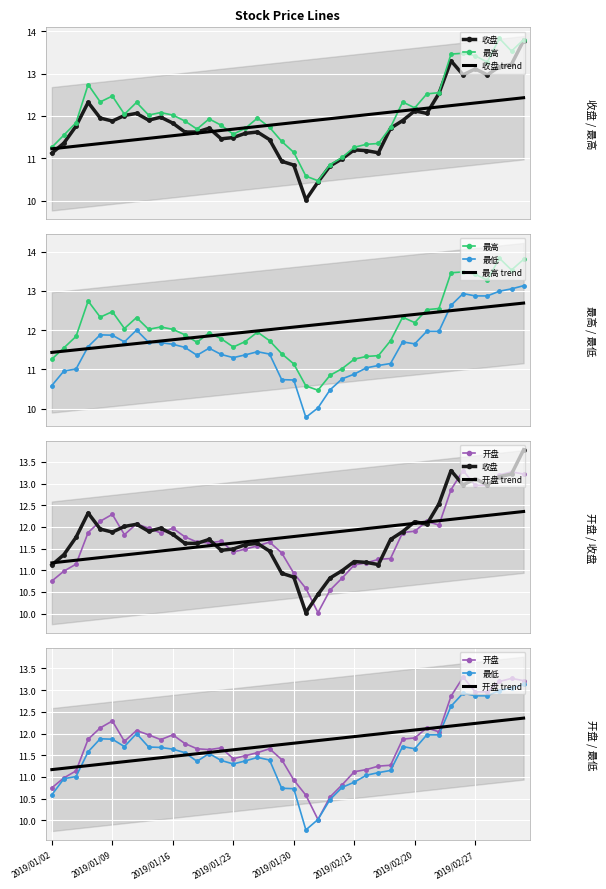

Which series has the largest total across all categories?

最高